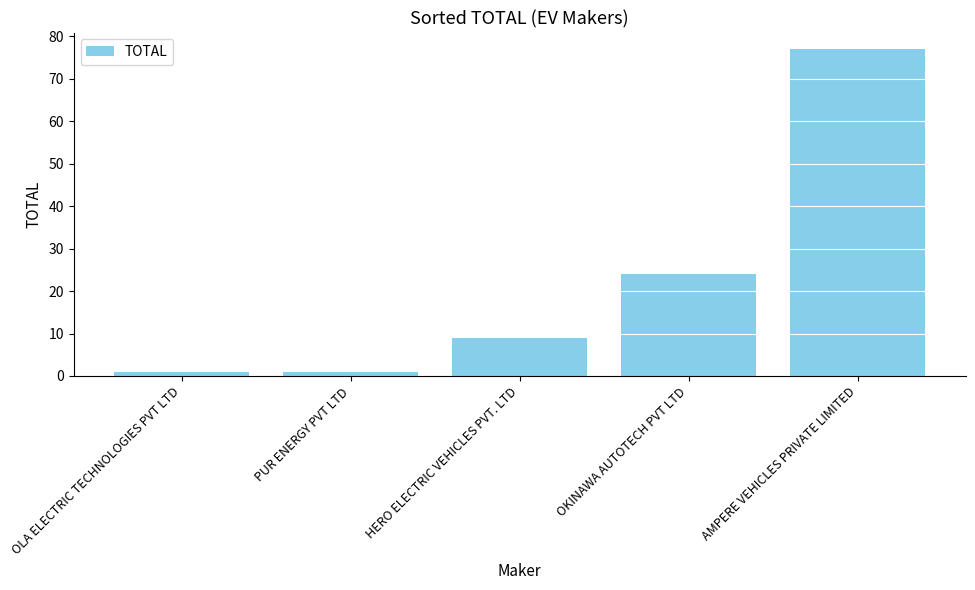

What is the difference between the maximum and minimum values?

76